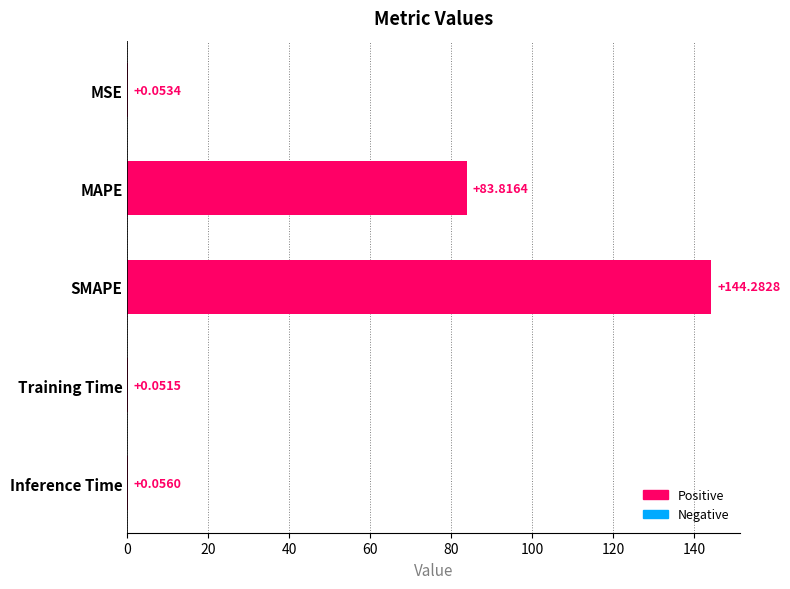

Between Inference Time and Training Time, which is larger?

Inference Time